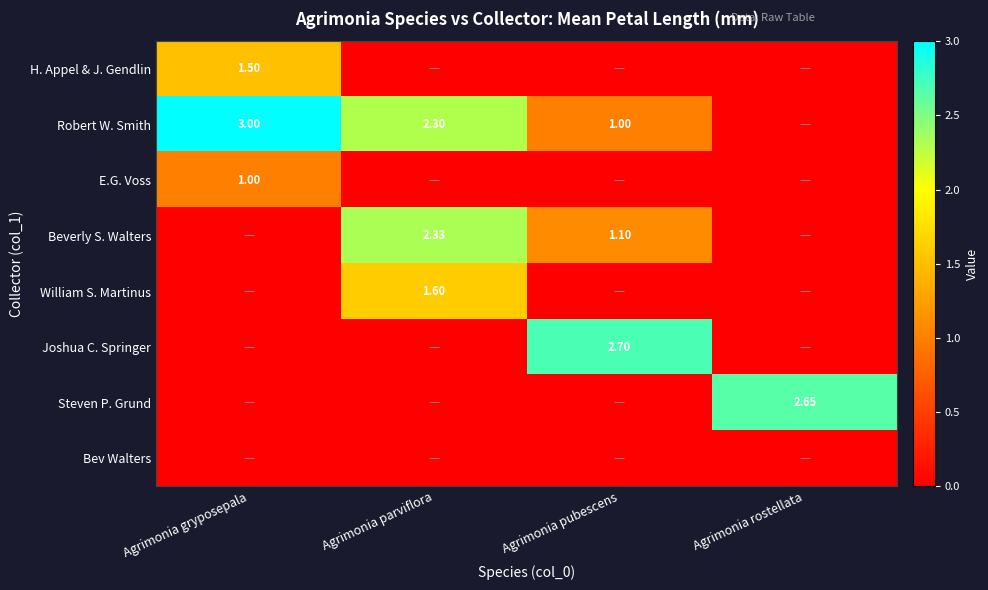

Rank the categories by Beverly S. Walters value from highest to lowest.

Agrimonia parviflora, Agrimonia pubescens, Agrimonia gryposepala, Agrimonia rostellata